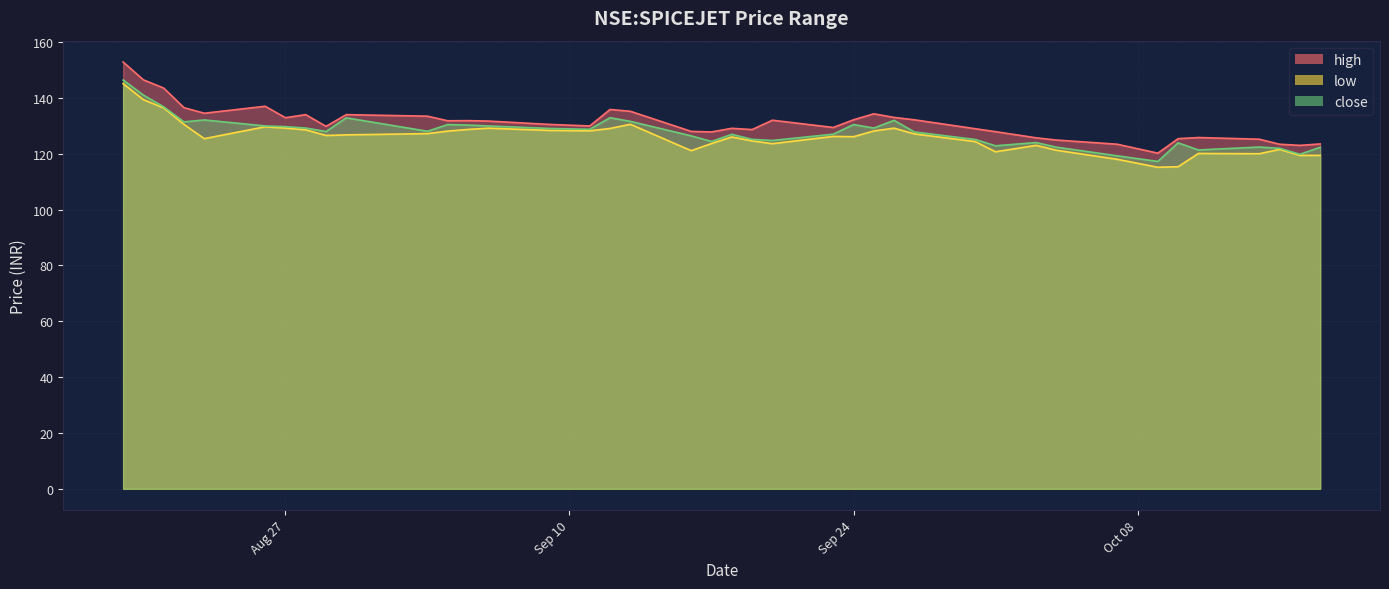

True or false: close and low cross at least once.

False